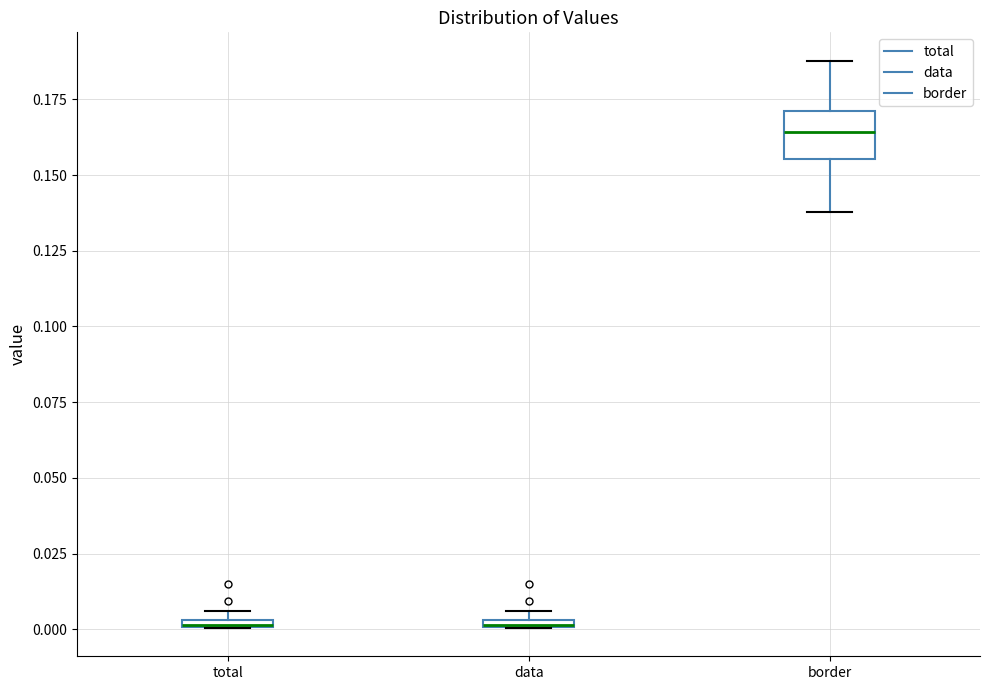

Which box is the tallest, from its lower edge to its upper edge?

border